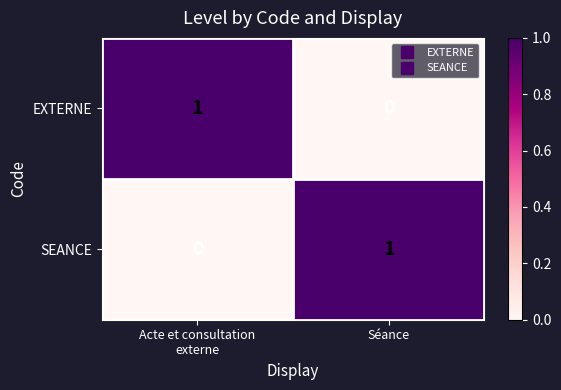

Is it true that SEANCE equals 0 at Séance?

False